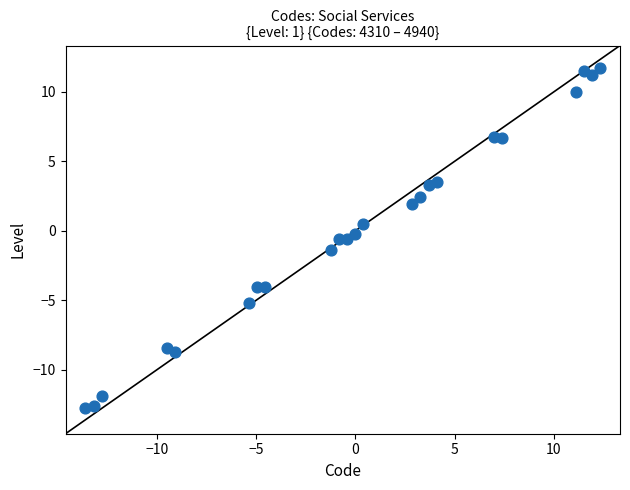

What is the range of Y values (max minus min)?

24.5